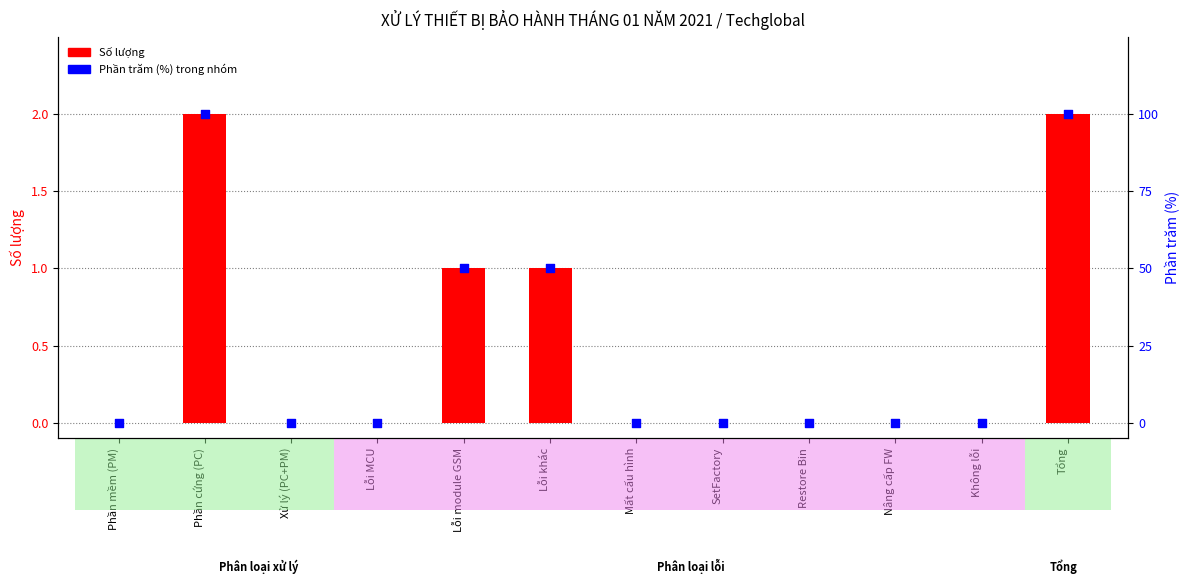

Which series has the largest Y range (max minus min)?

Phần trăm (%) trong nhóm